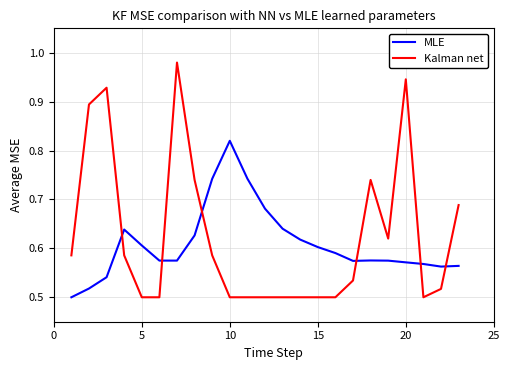

Which series has the widest spread of values?

Kalman net